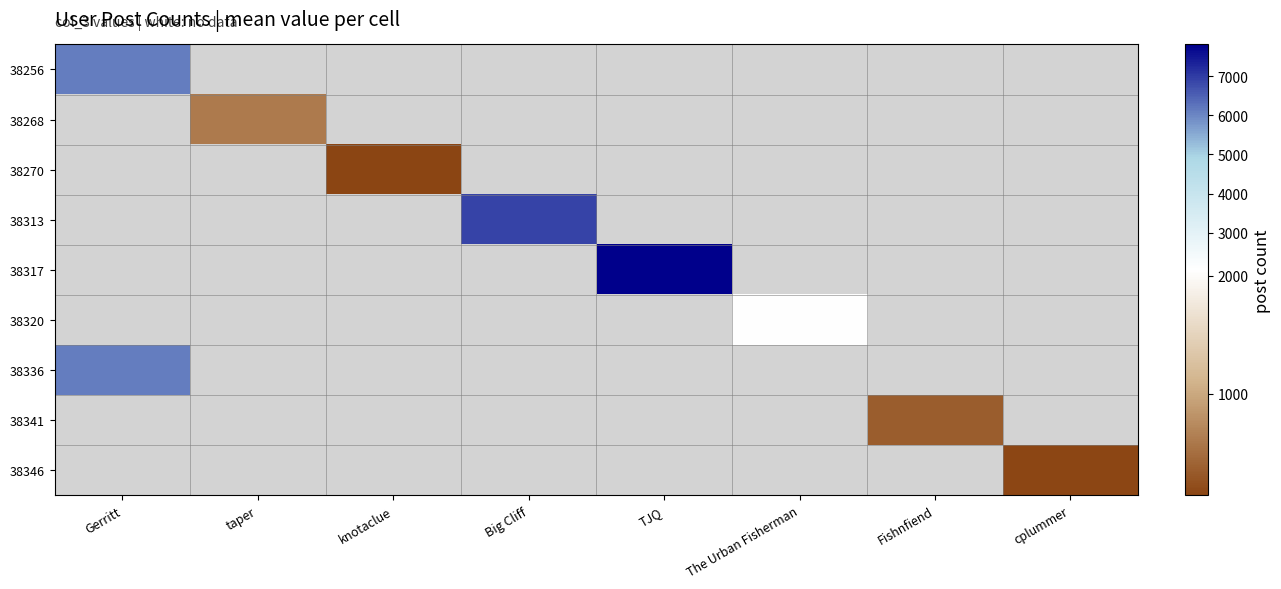

At which category does the chart reach its peak across all series?

TJQ